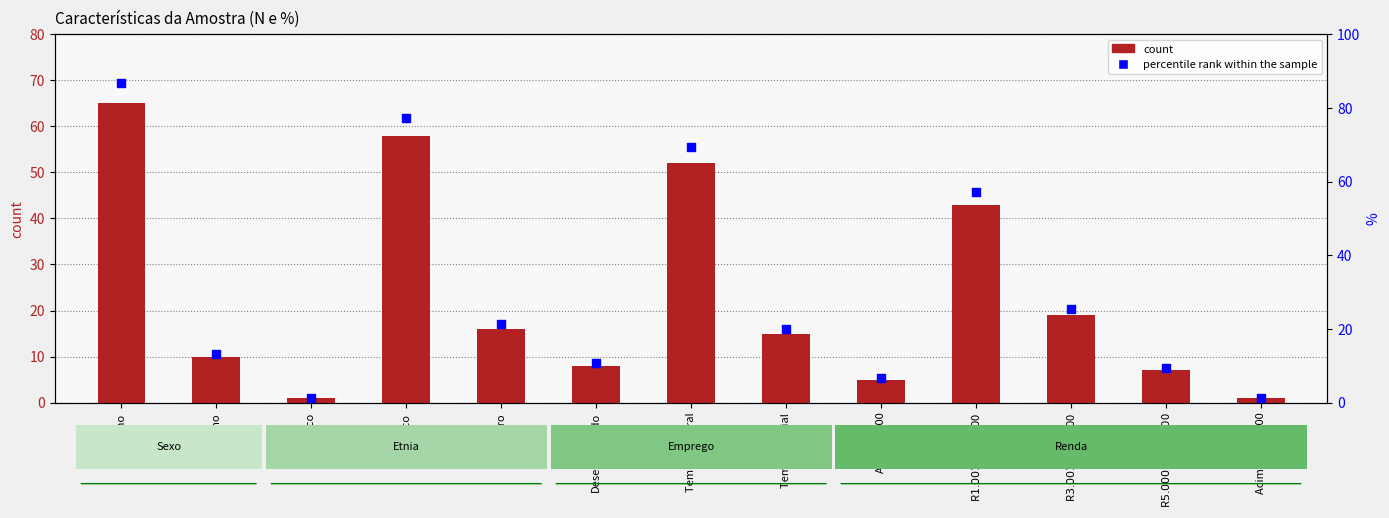

What are all the series names shown in the legend?

count, percentile rank within the sample